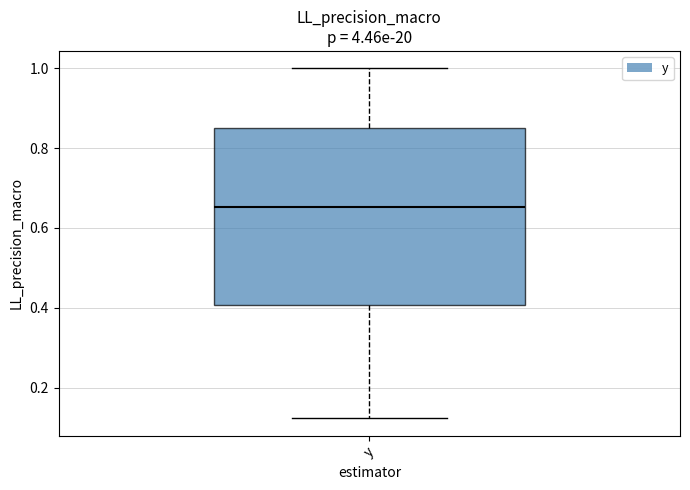

Where does the upper whisker of the box for y end on the y-axis? The values are not printed on the chart, so give them approximately, as read against the axis.

1.00